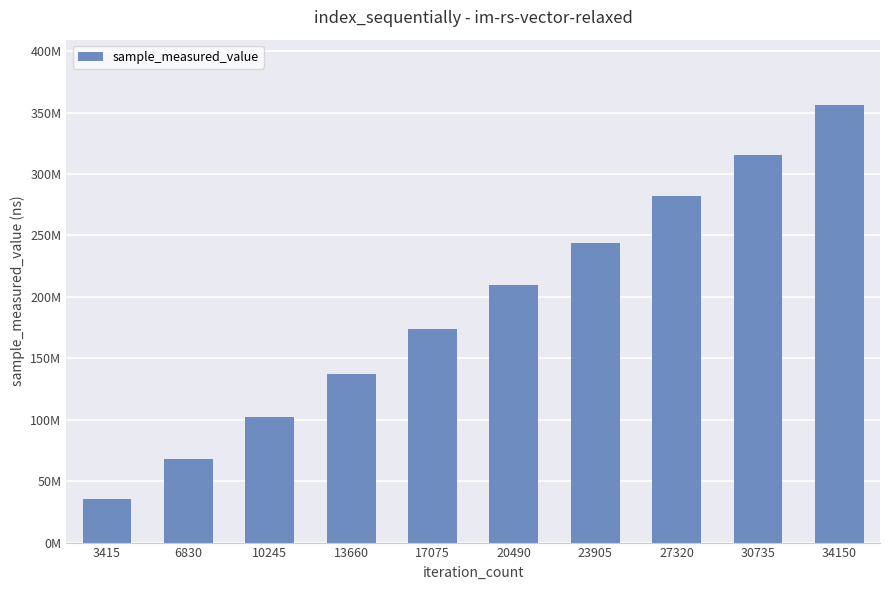

Between 34150 and 13660, which is larger?

34150